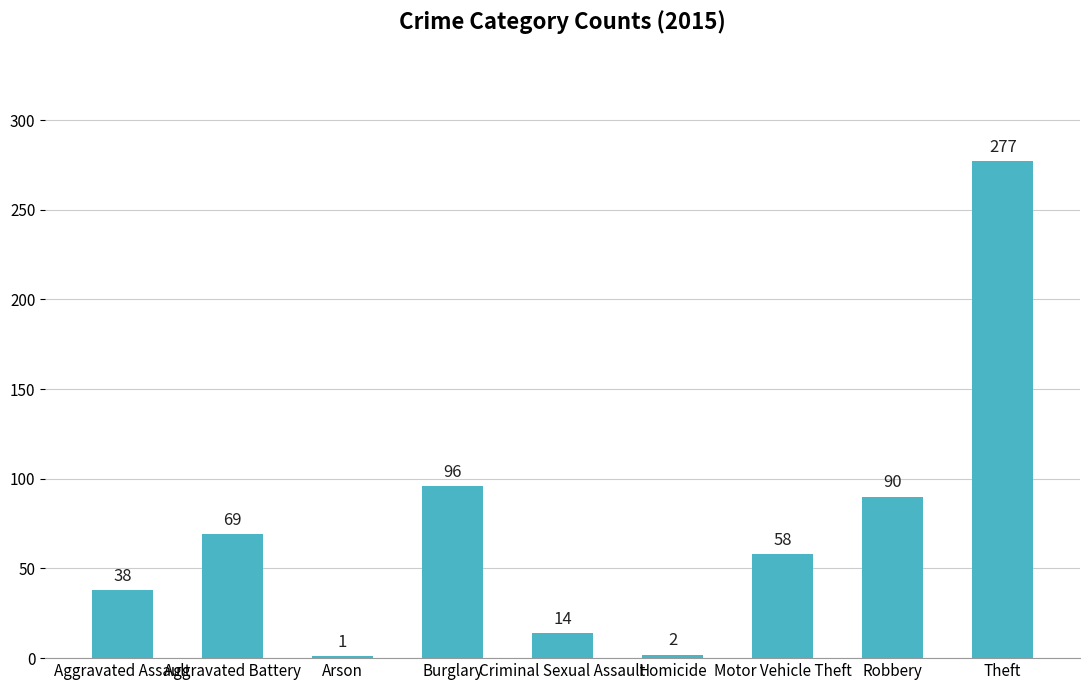

The chart shows a value of 81 at Motor Vehicle Theft. True or false?

False